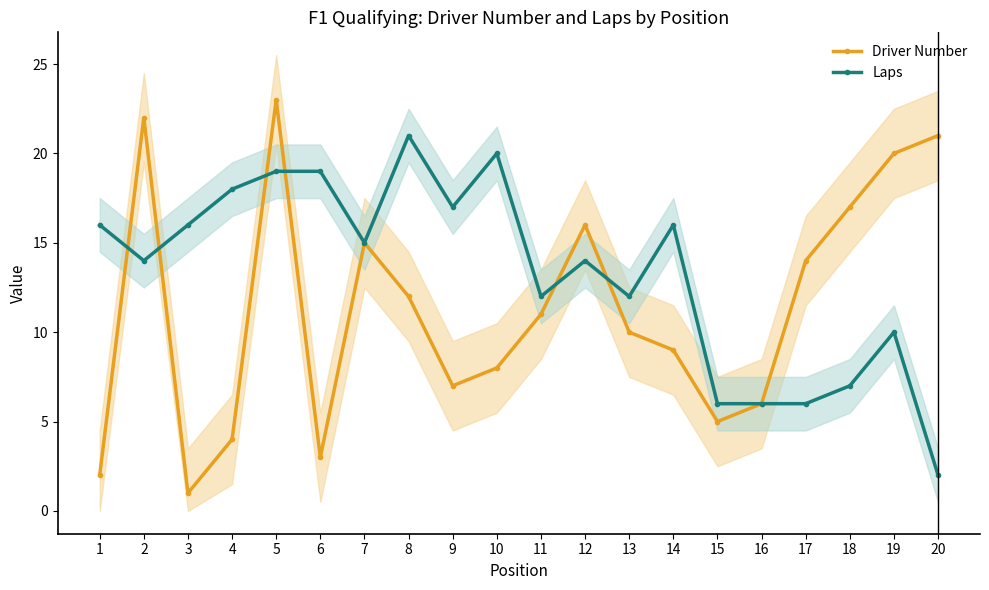

How many data points in Driver Number are less than 11?

10